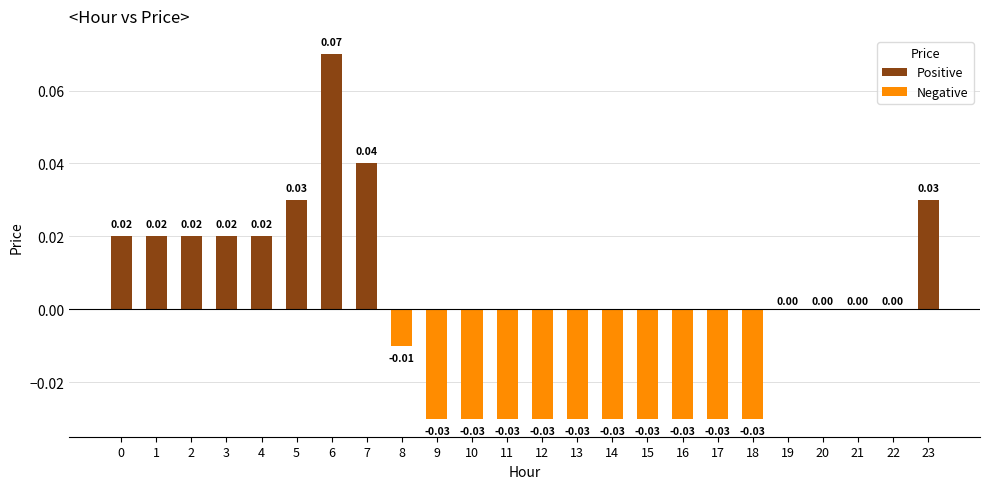

What are all the series names shown in the legend?

Positive, Negative